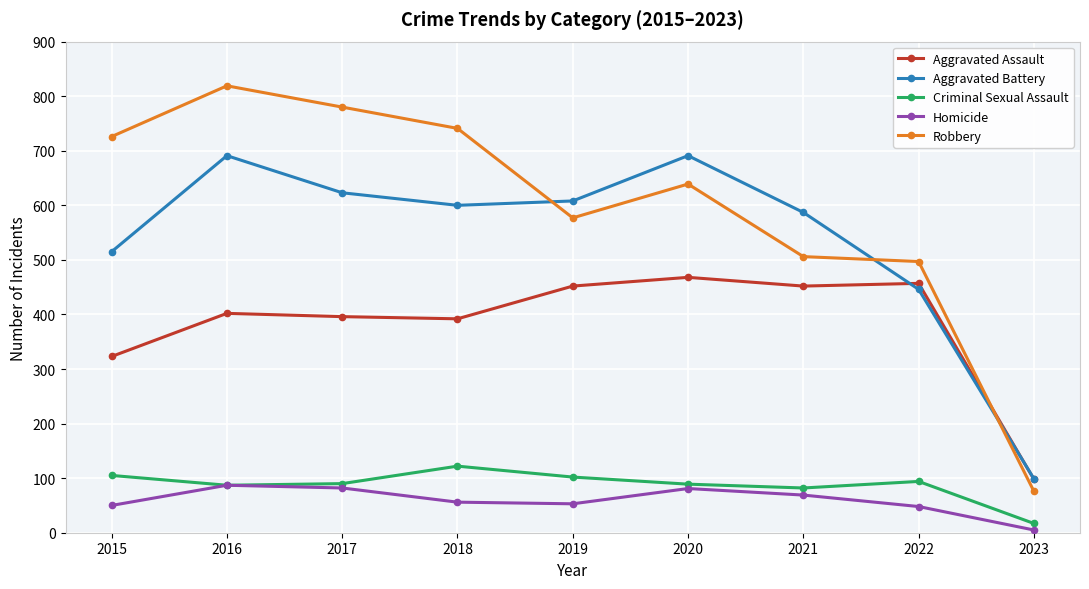

True or false: Aggravated Battery has a value of 199 at 2022.

False